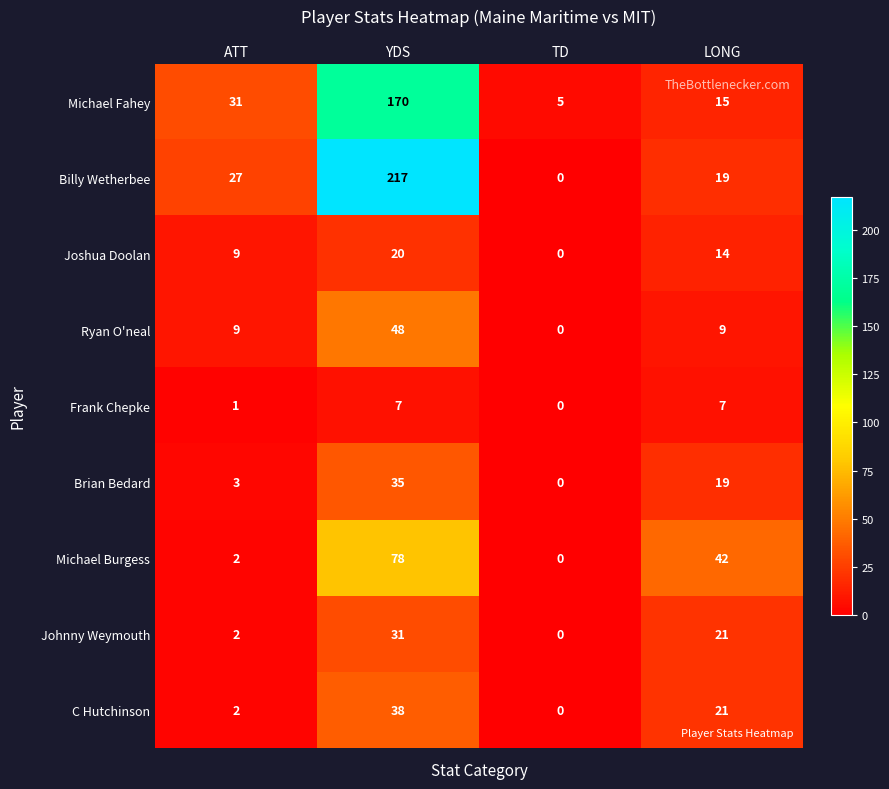

Which series has the largest range (max minus min)?

Billy Wetherbee